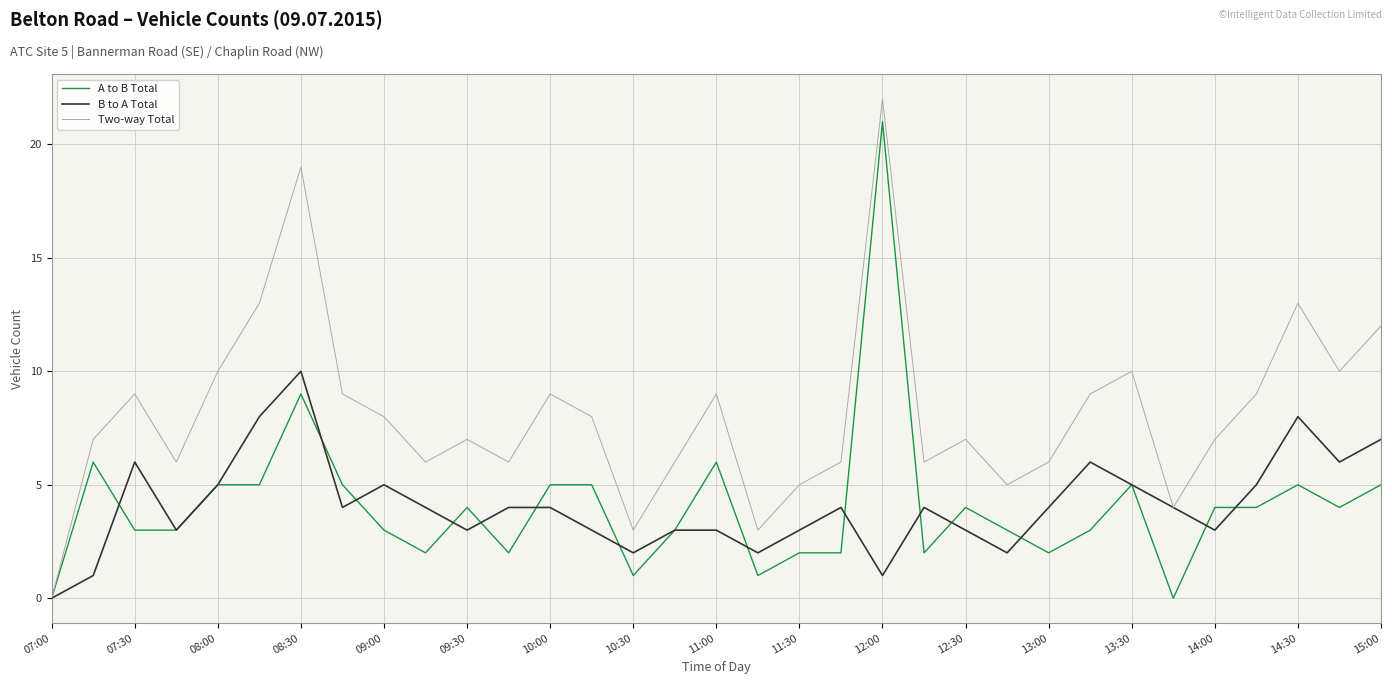

Which series has the largest range (max minus min)?

Two-way Total